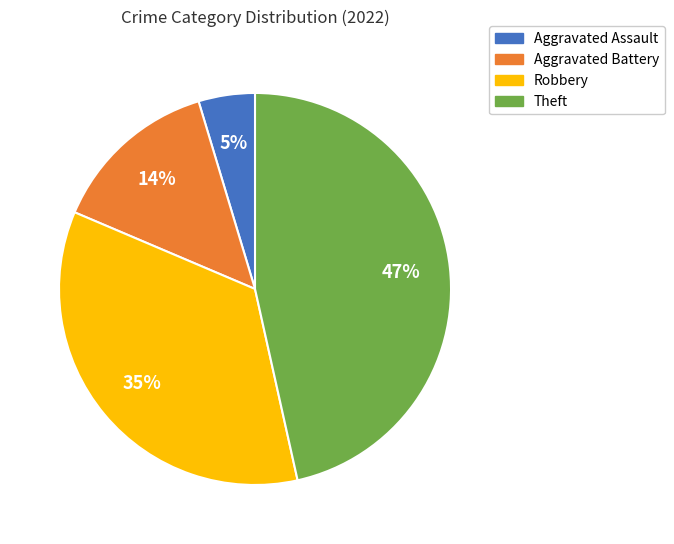

To the nearest percent, what portion does Aggravated Assault represent?

5%